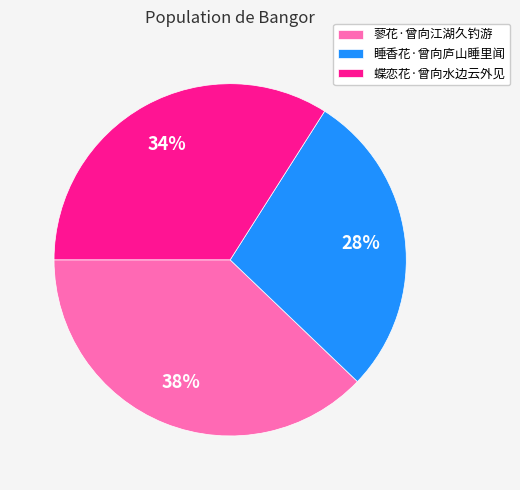

Is the sum of 蝶恋花·曾向水边云外见 and 蓼花·曾向江湖久钓游 greater than half?

Yes